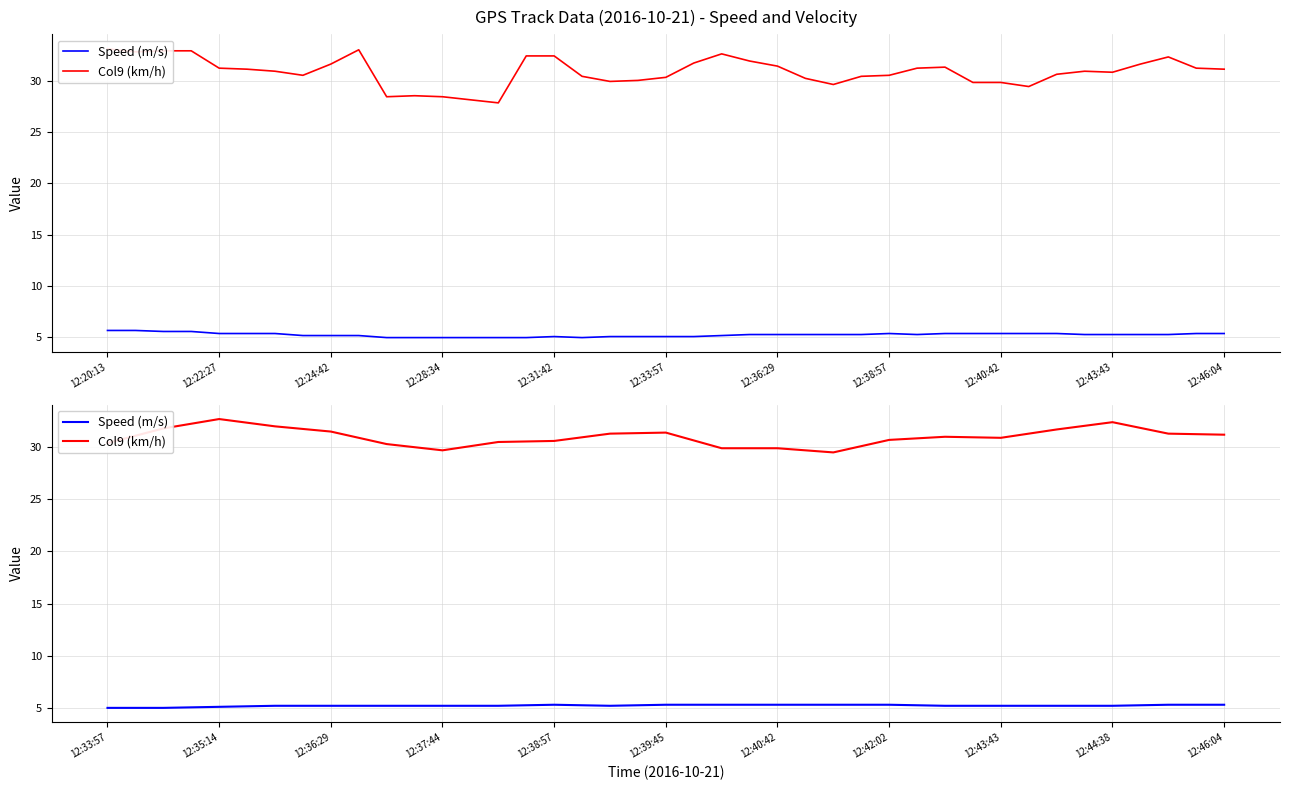

True or false: Speed (m/s) has more than 0 points higher than both neighbors.

True